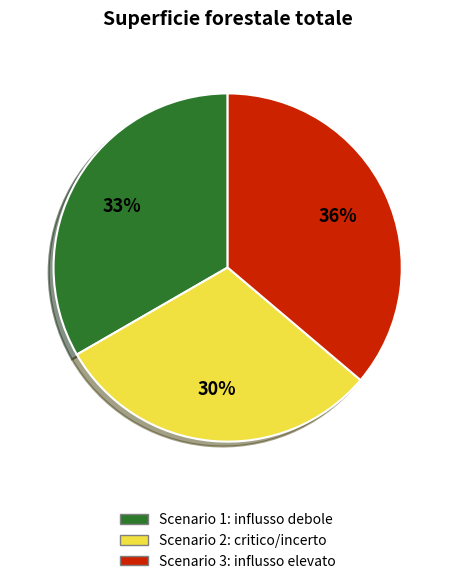

True or false: Scenario 2: critico/incerto accounts for 30% of the total.

True